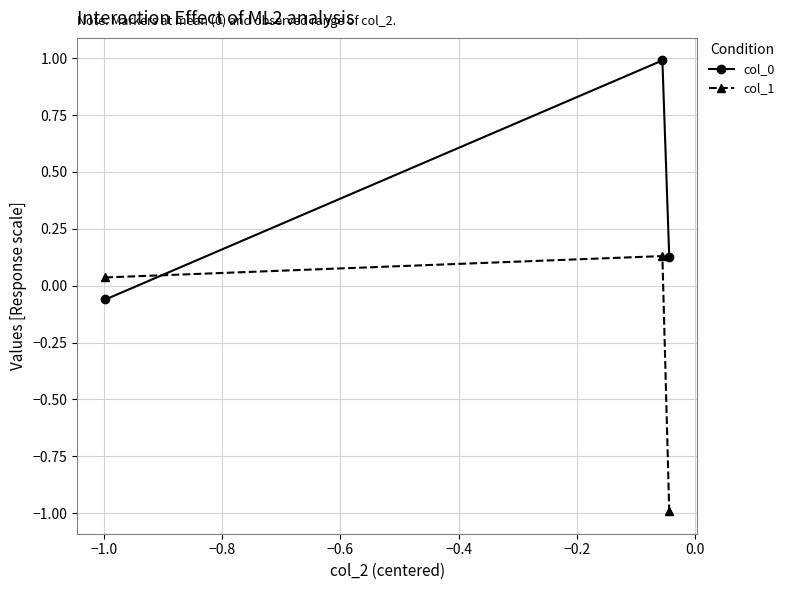

Which series has the largest range (max minus min)?

col_1